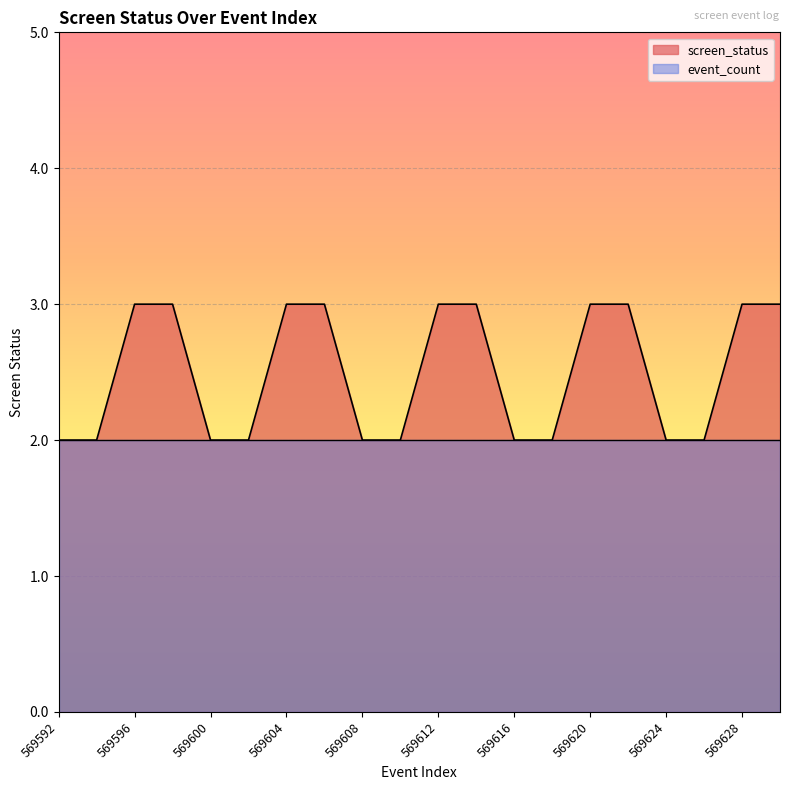

Read the value at 569628.

3